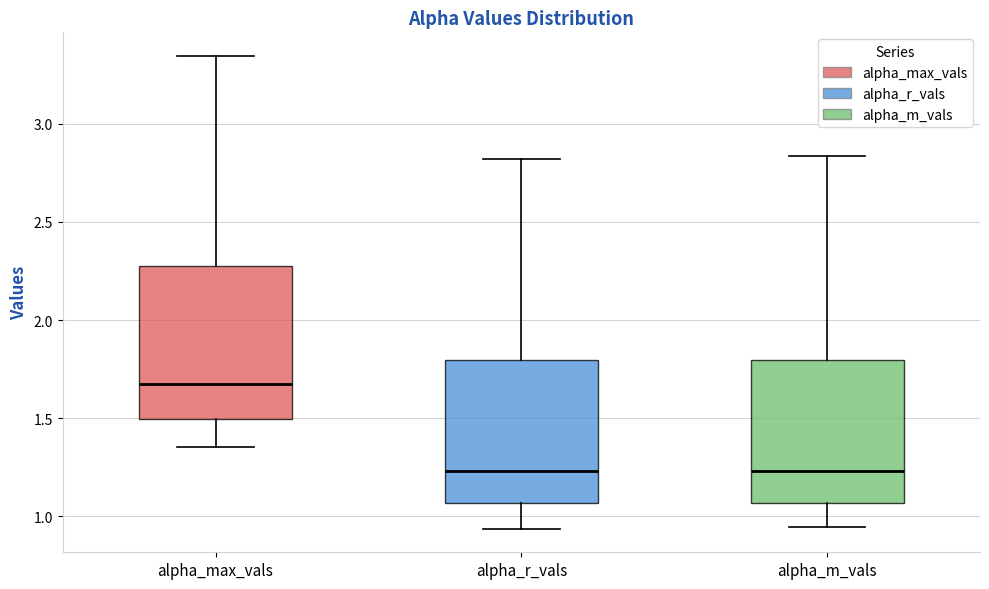

Reading left to right, transcribe this box plot: for each box, give where its median line is, the range the box spans, and where its two whiskers end, as read against the y-axis. The values are not printed on the chart, so give them approximately, as read against the axis.

alpha_max_vals: median 1.65, box 1.50 to 2.25, whiskers 1.35 to 3.35
alpha_r_vals: median 1.25, box 1.05 to 1.80, whiskers 0.95 to 2.80
alpha_m_vals: median 1.25, box 1.05 to 1.80, whiskers 0.95 to 2.85